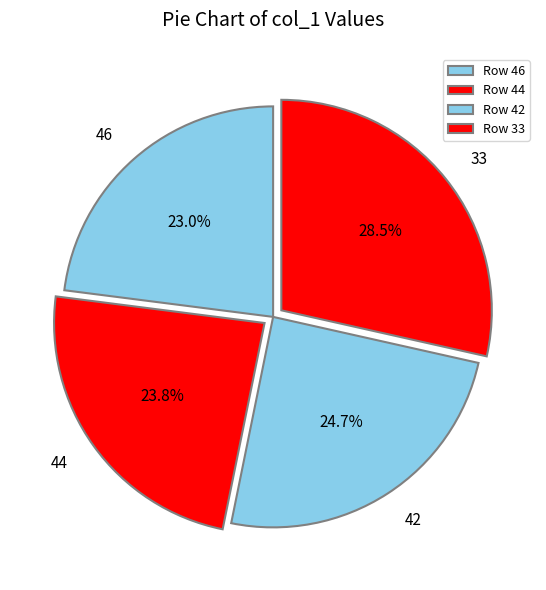

How much of the chart is everything except 42?

75.3%